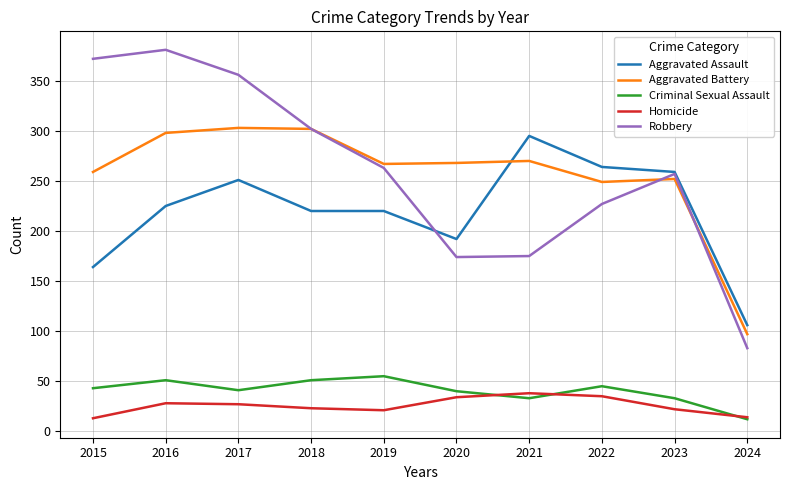

Between 2015 and 2021, which series saw the biggest shift?

Robbery